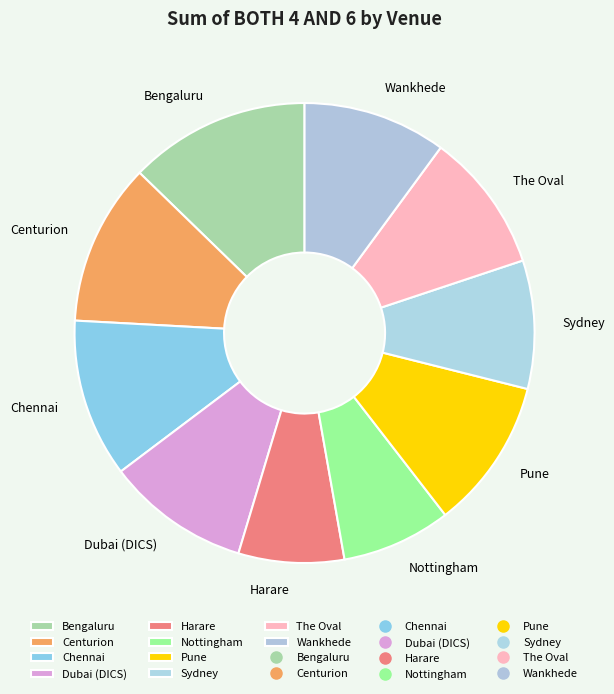

What is the ratio of the value at Sydney to the value at Nottingham?

1.2